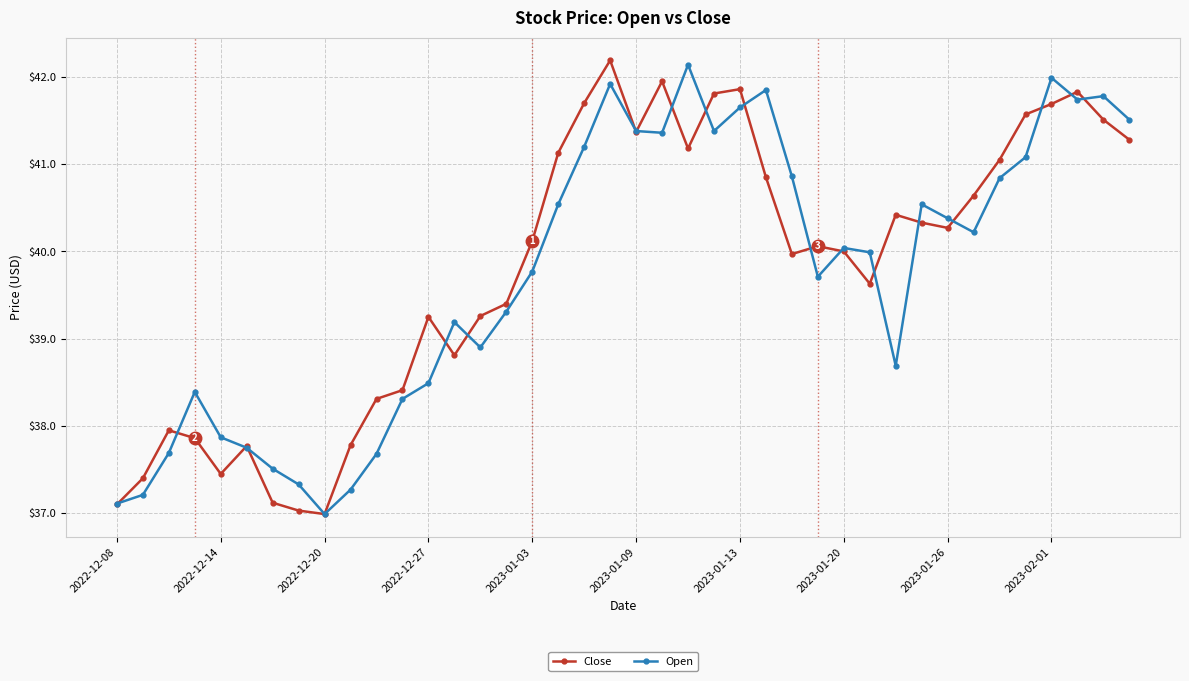

How many lines are shown in the chart?

2